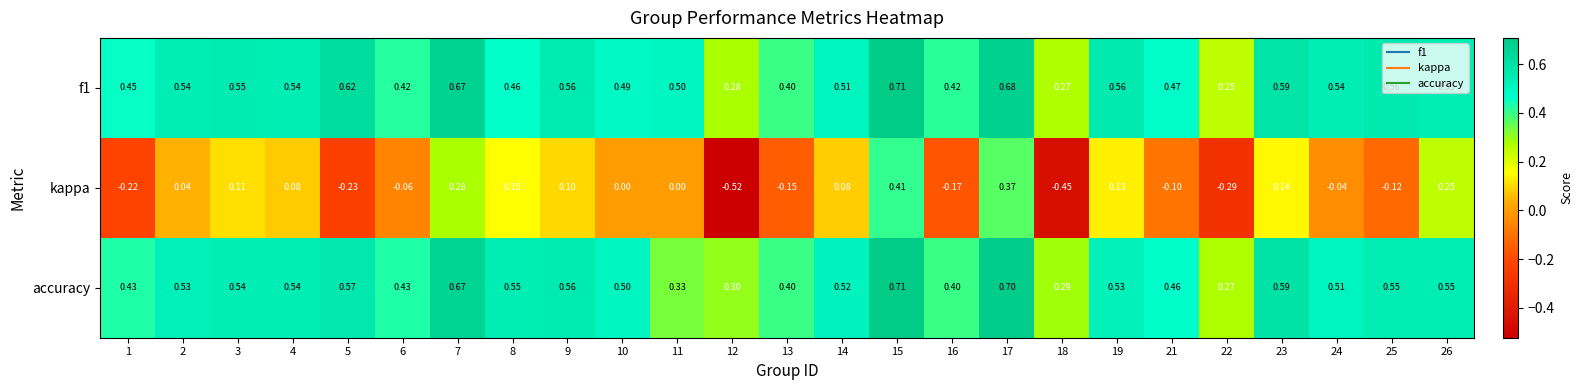

Which series has the widest spread of values?

kappa